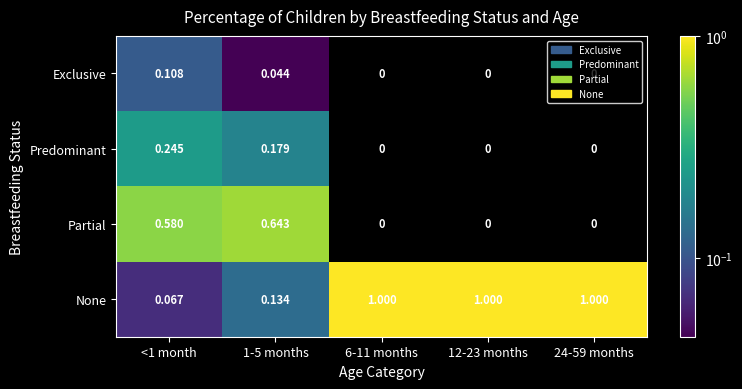

Which series changed the most between <1 month and 12-23 months?

None